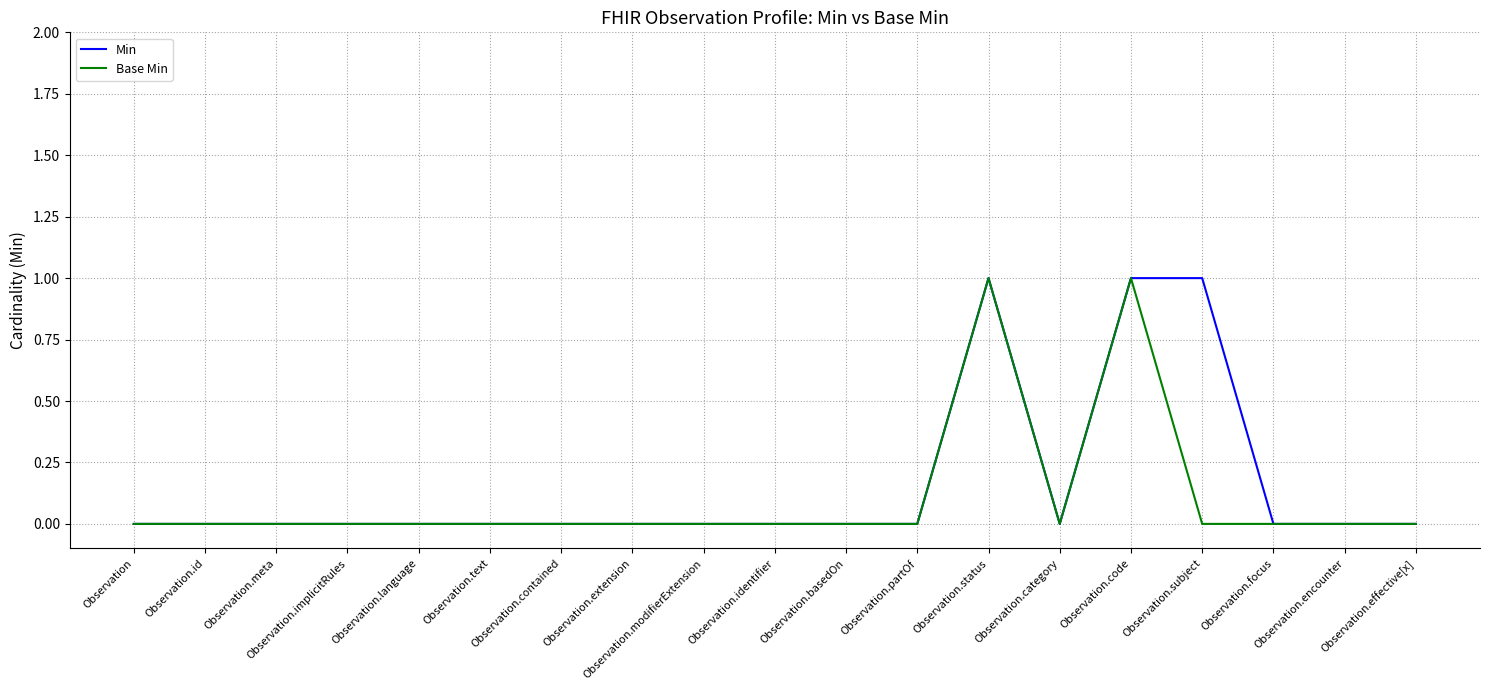

The Base Min series shows 0 at Observation.encounter. True or false?

True